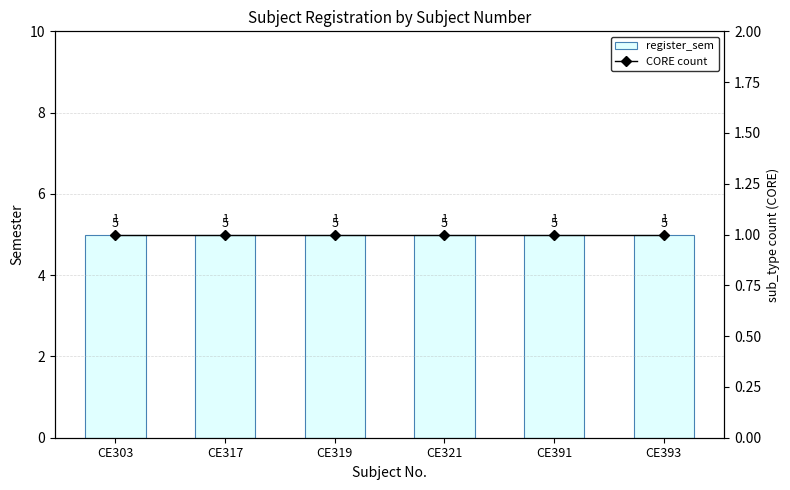

The value of register_sem at CE393 is 2. True or false?

False